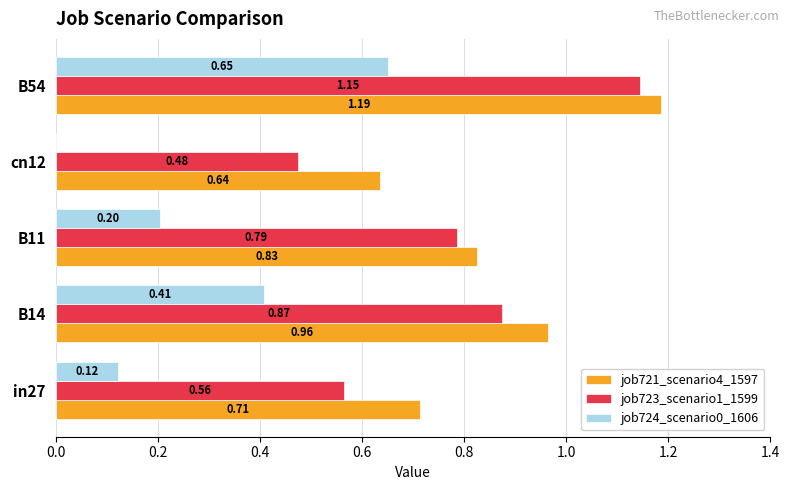

Which series has the largest total across all categories?

job721_scenario4_1597